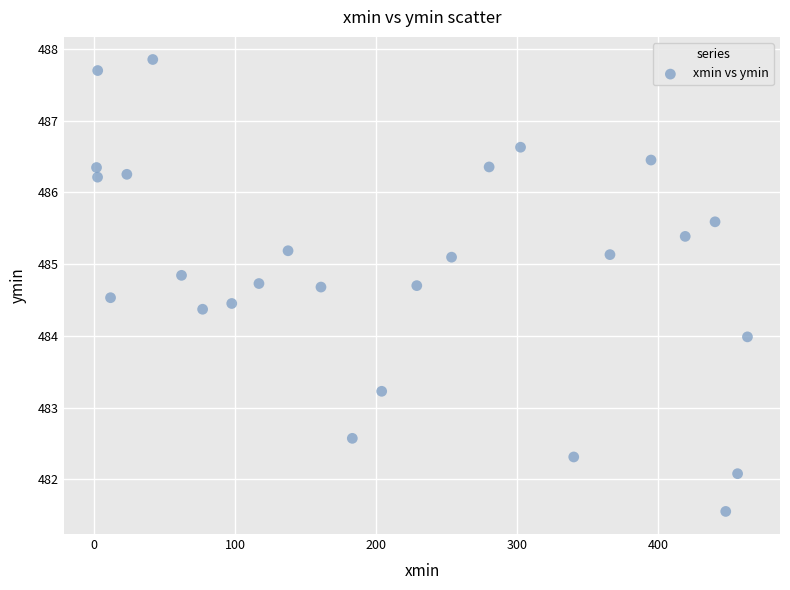

What is the range of X values (max minus min)?

461.8